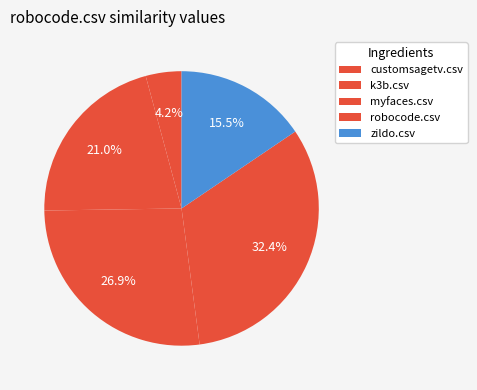

Which category has the smallest portion of the pie?

customsagetv.csv